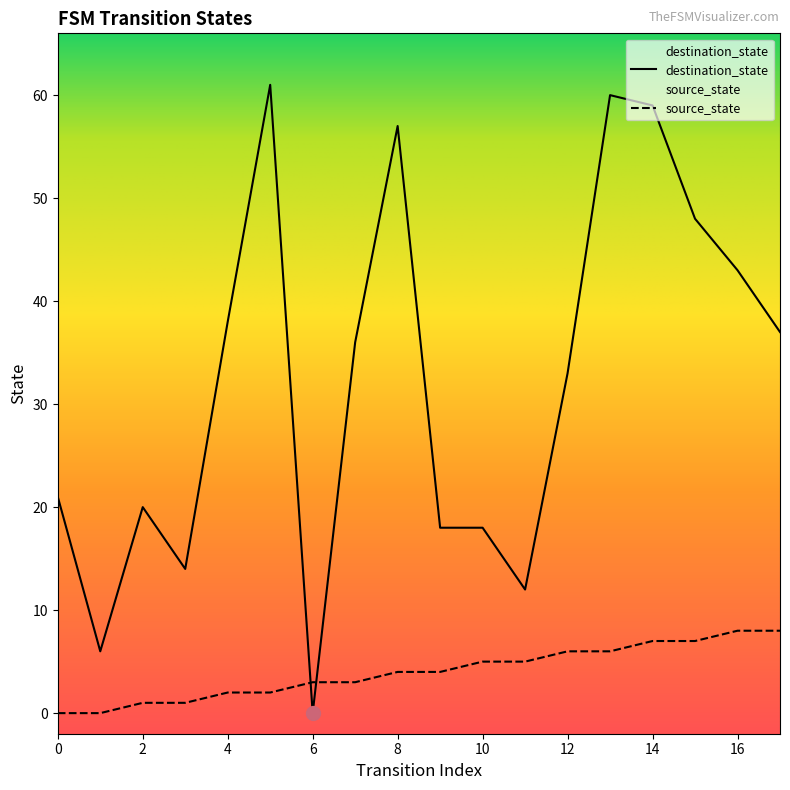

What is the difference between the source_state values at 12 and 7?

3